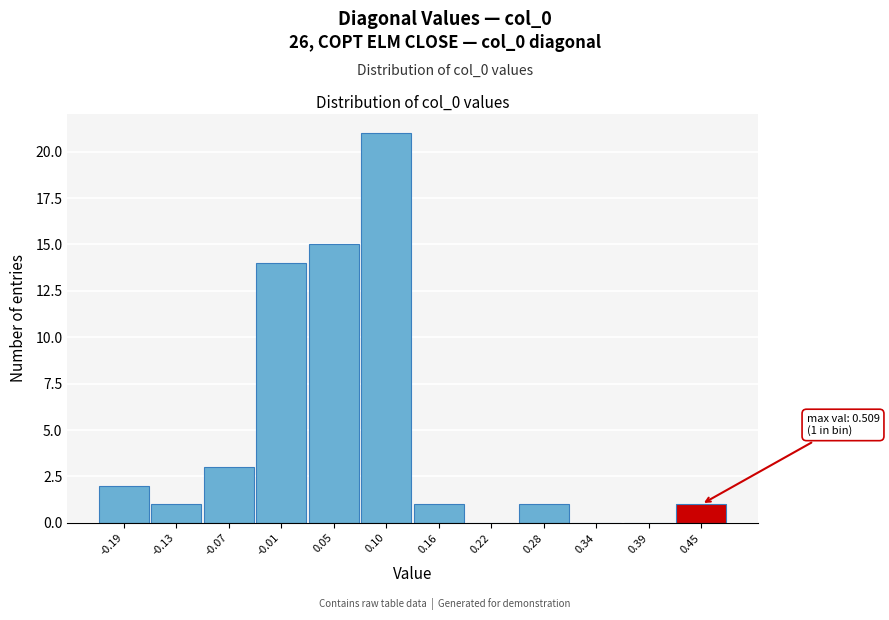

Reading right to left, extract all data points from this chart.

0.45=1	0.39=0	0.34=0	0.28=1	0.22=0	0.16=1	0.10=21	0.05=15	-0.01=14	-0.07=3	-0.13=1	-0.19=2